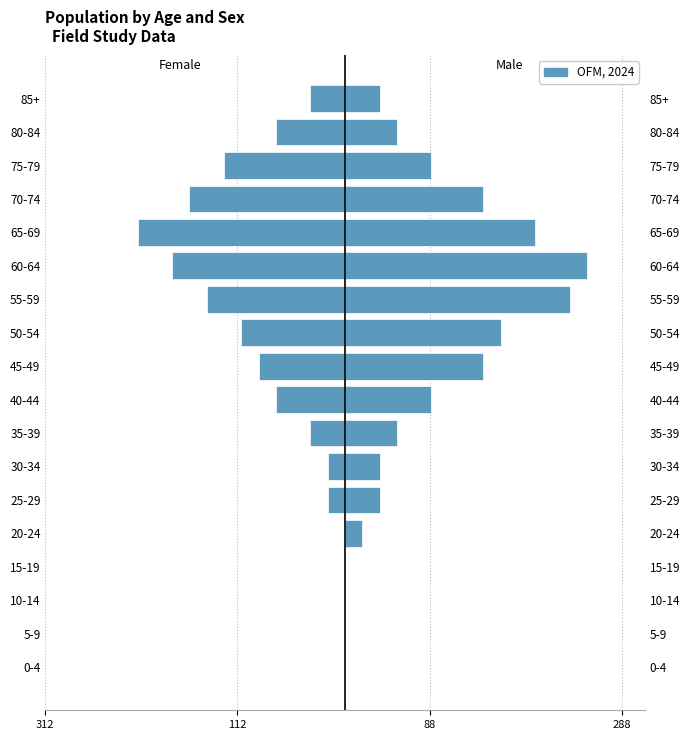

Which has a higher value, 15-19 or 0-4?

15-19